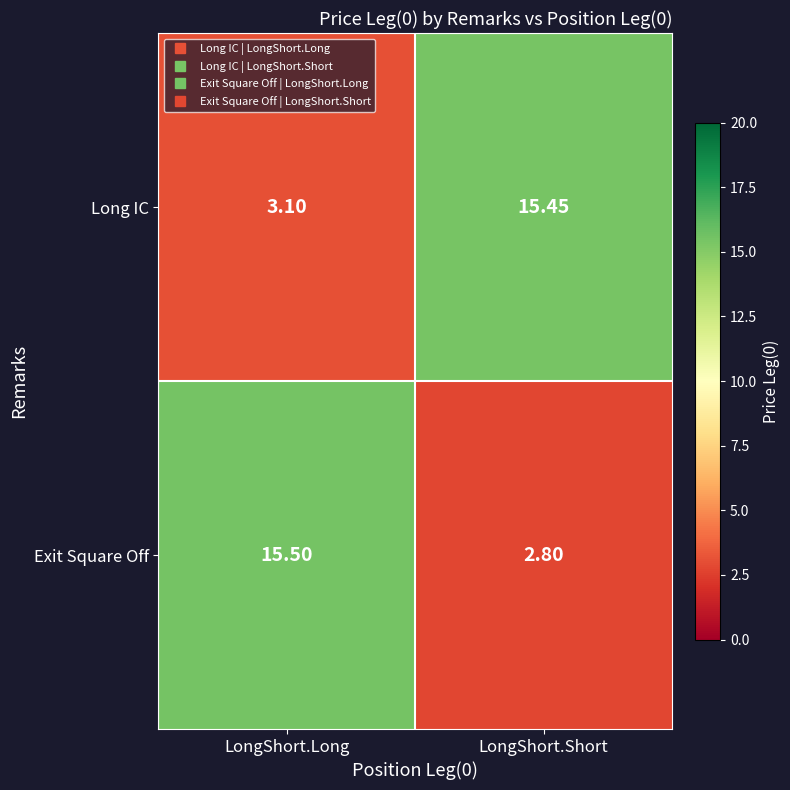

Which category has the highest value in the Exit Square Off series?

LongShort.Long